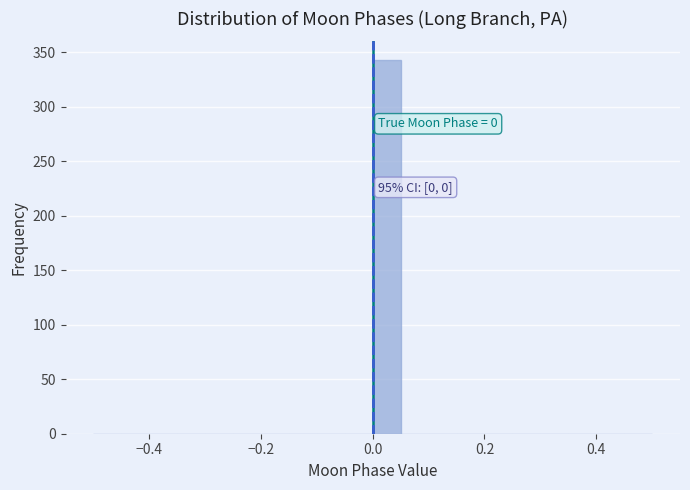

Read against the x-axis, roughly where is the centre of the tallest bar?

0.02